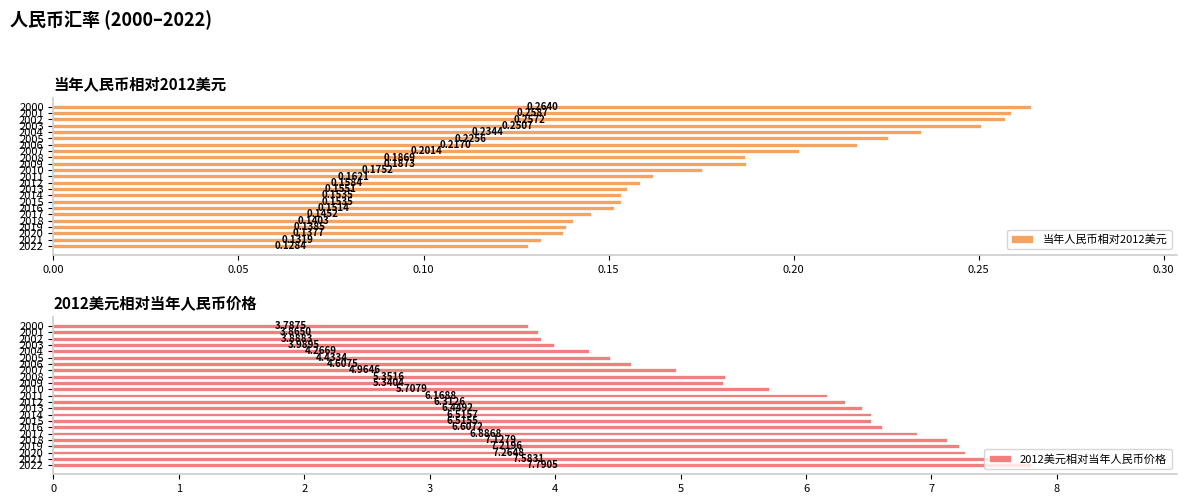

What is the value of the 2012美元相对当年人民币价格 bar at the 21st from the left?

7.3